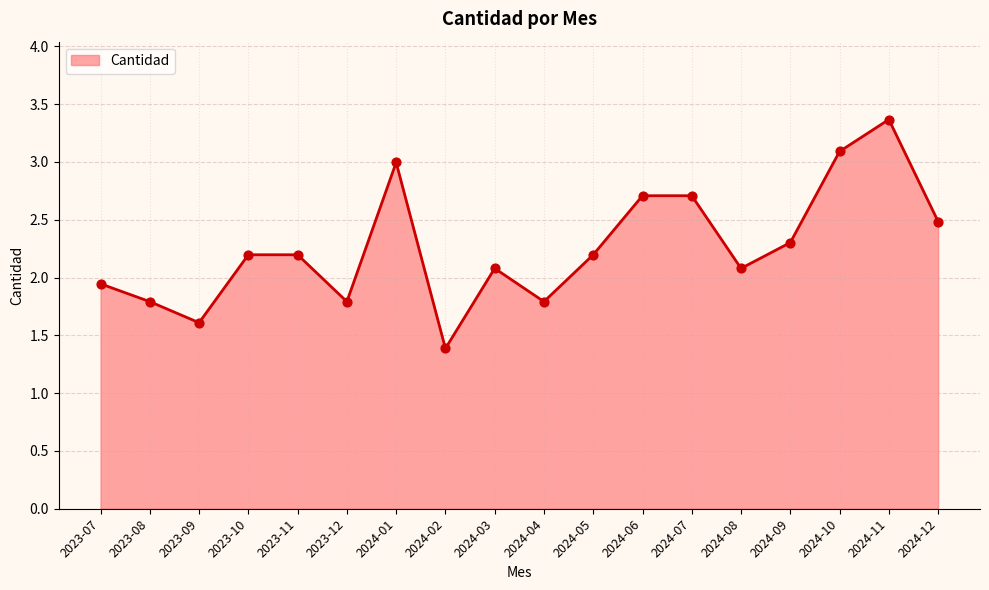

Between 2024-07 and 2023-11, which is larger?

2024-07